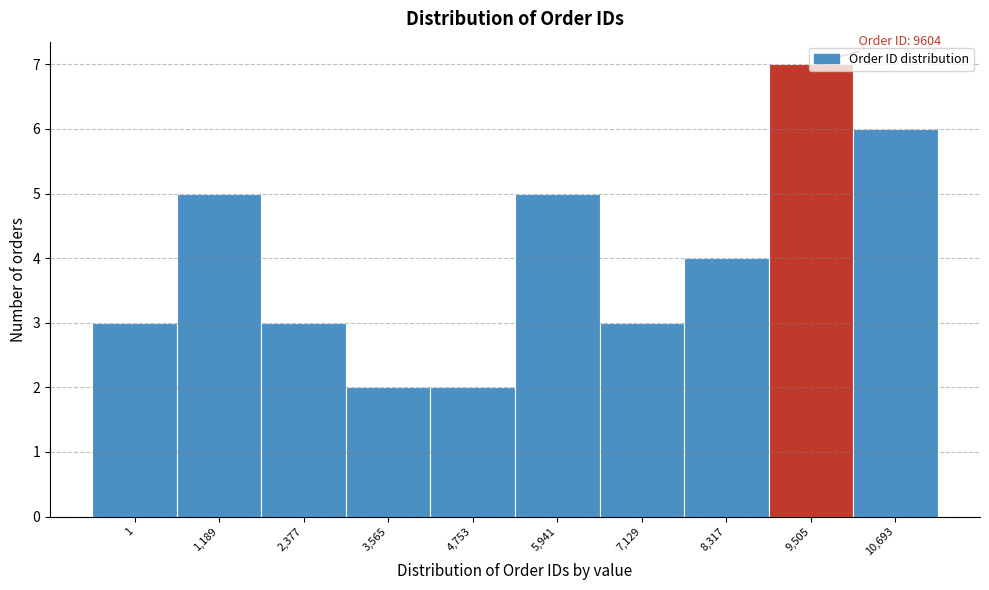

What is the sum of all values?

40